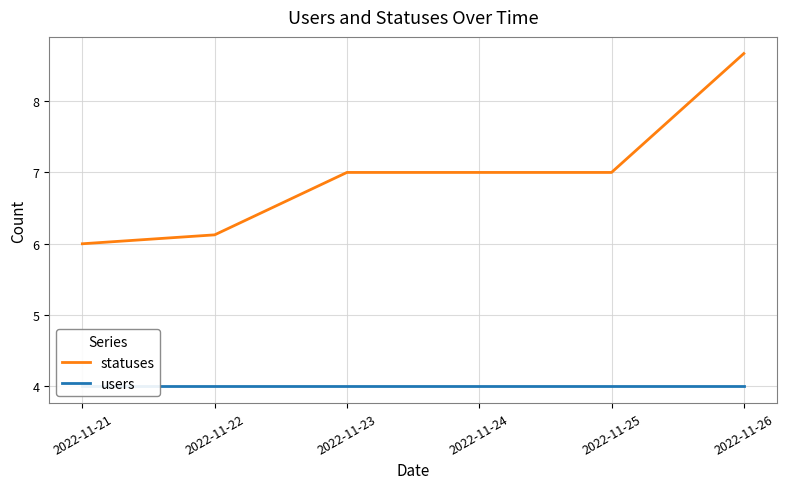

At which label does statuses first exceed 7?

2022-11-26